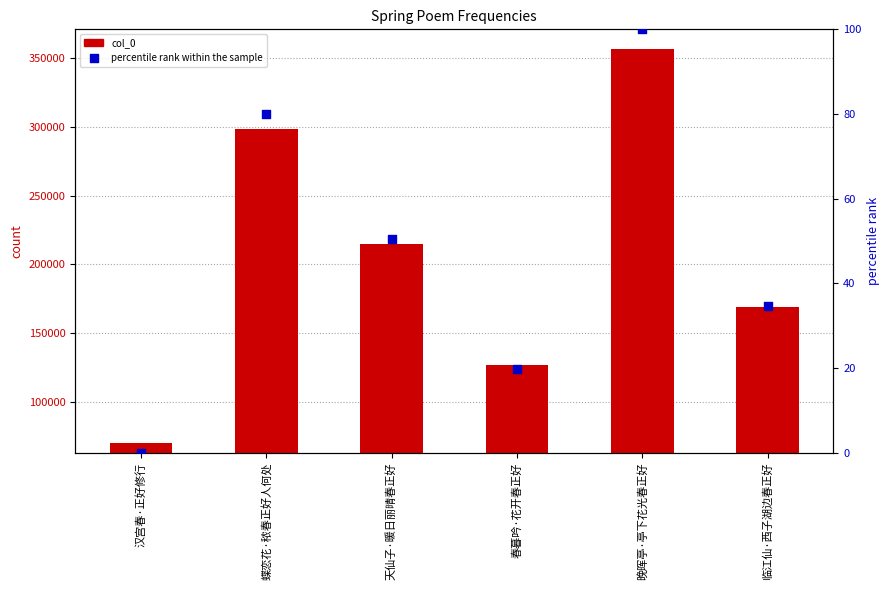

Which series reaches the minimum Y coordinate?

percentile rank within the sample